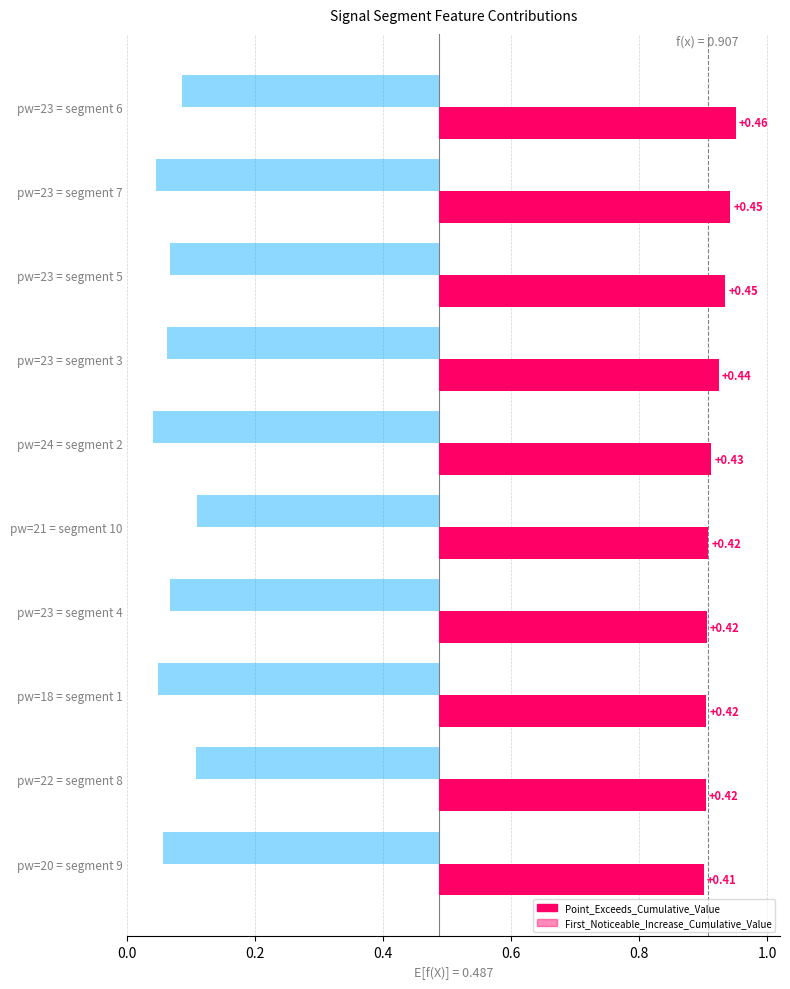

What is the approximate value of First_Noticeable_Increase_Cumulative_Value at segment 10?

0.1